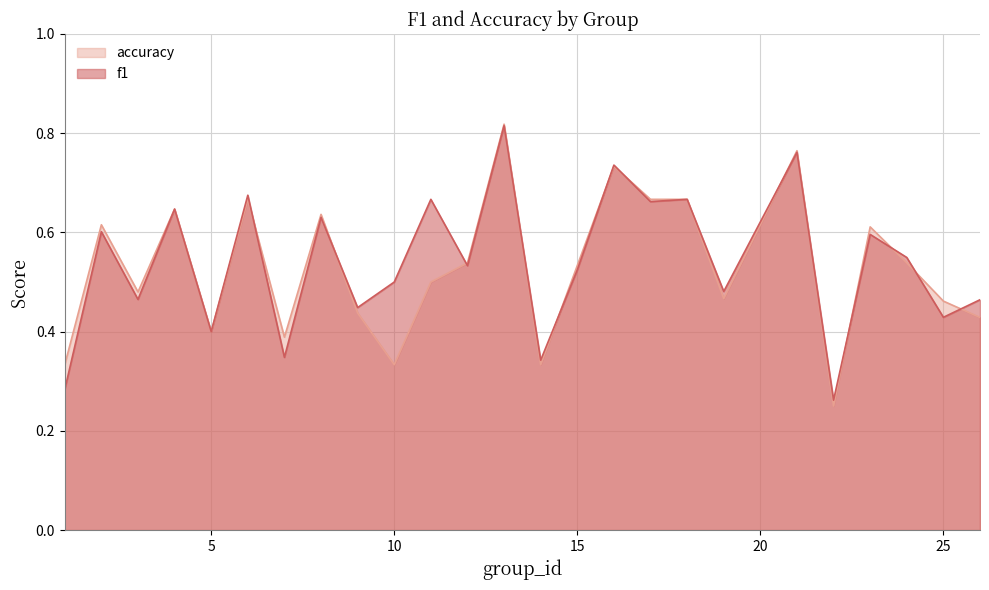

Count the f1 values in the range 0 to 1.

25